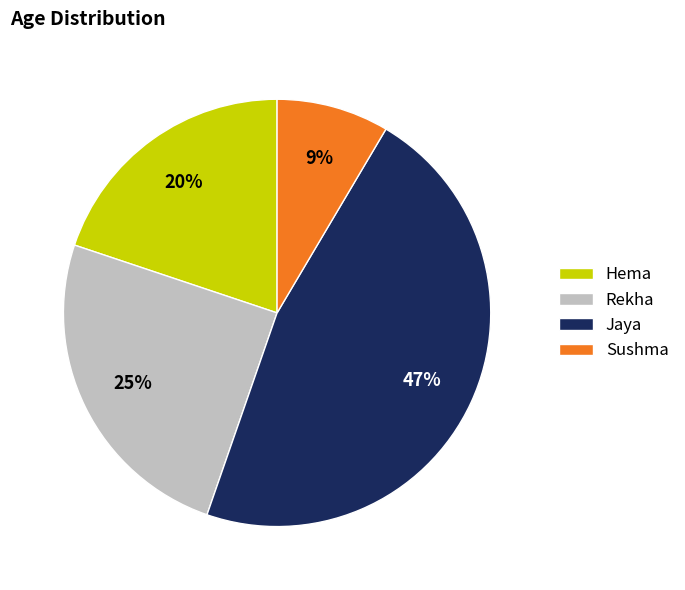

To the nearest percent, what is the combined percentage of Rekha and Hema?

45%